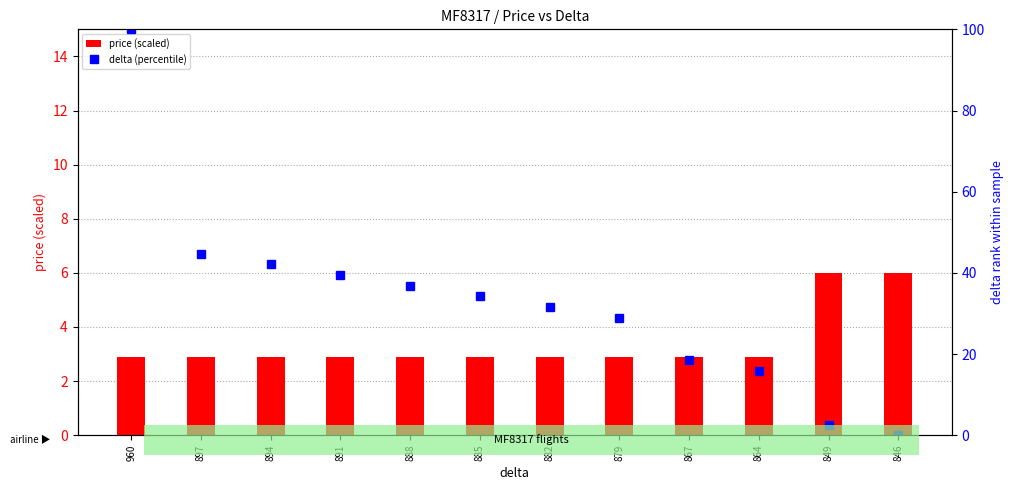

What is the difference between the maximum and minimum values in the price (scaled) series?

3.1